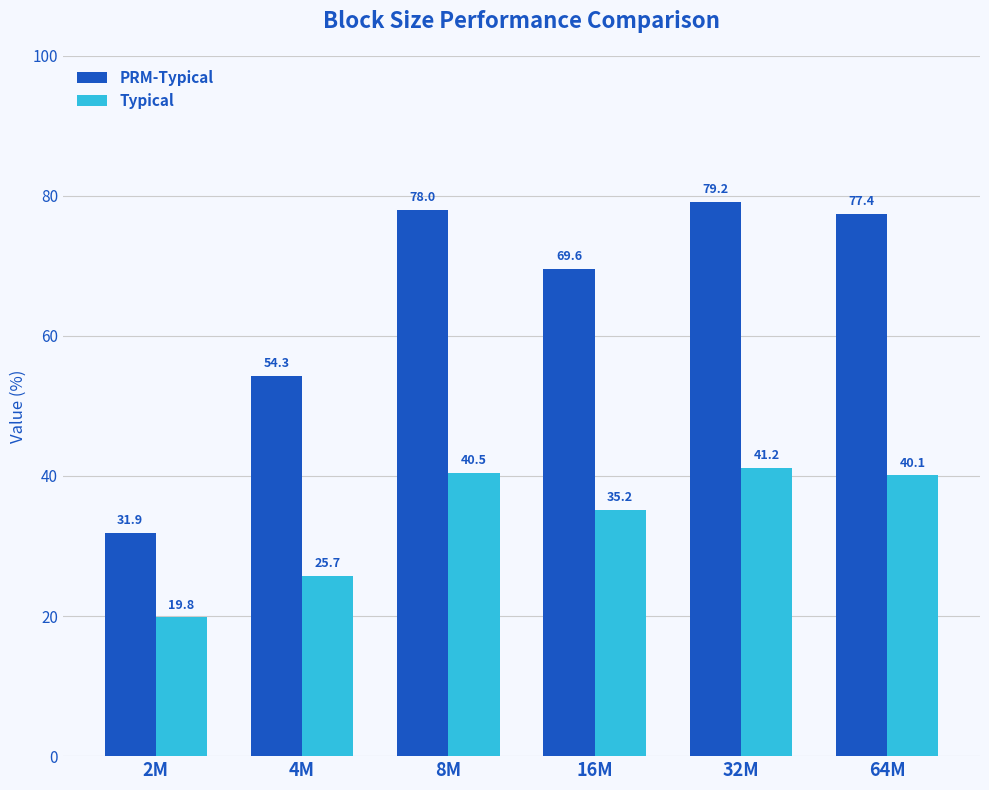

What is the average value of the PRM-Typical series?

65.1